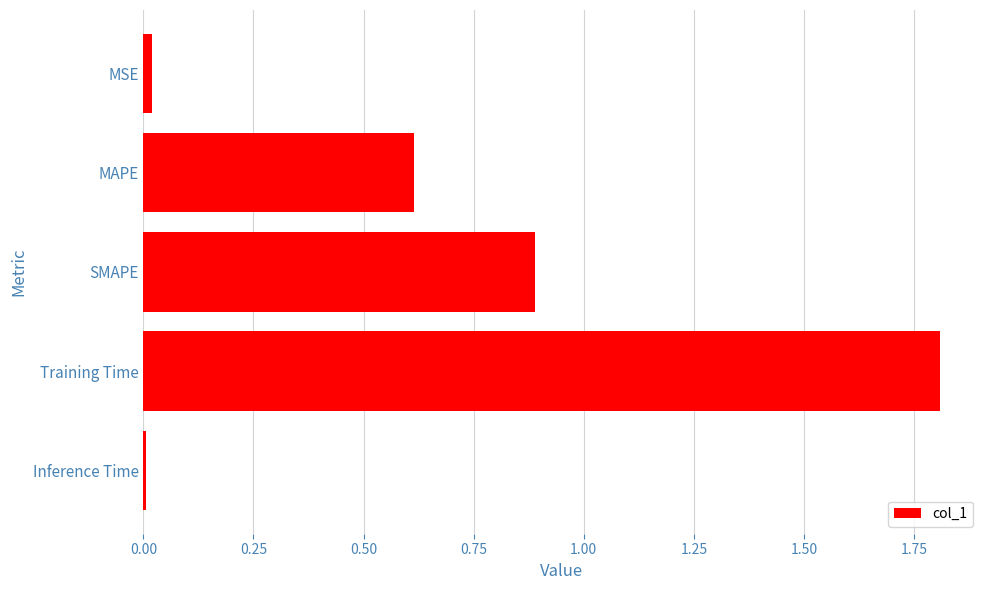

Which has a higher value, SMAPE or Training Time?

Training Time